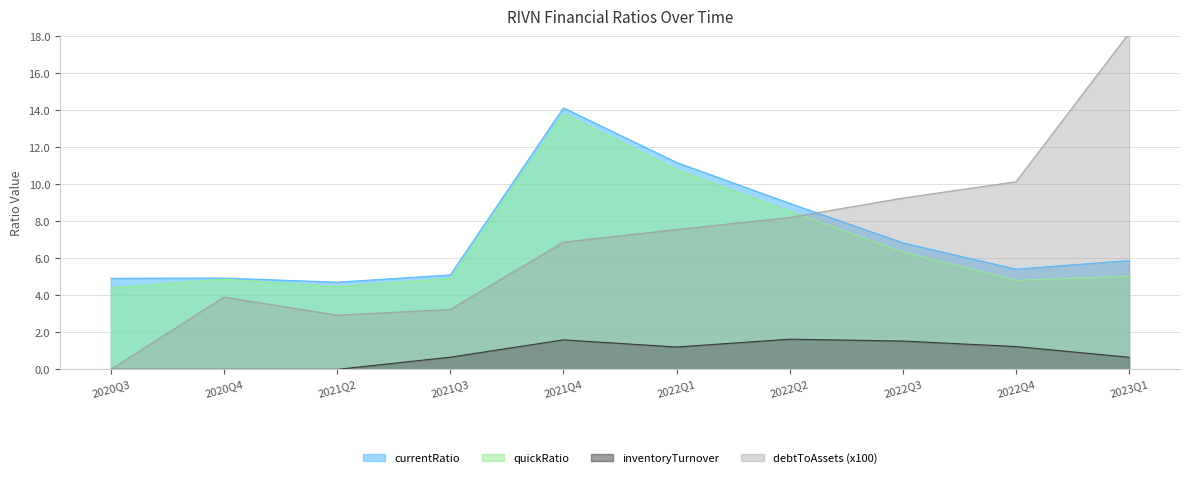

Which series changed the most between 2022Q1 and 2023Q1?

debtToAssets (x100)